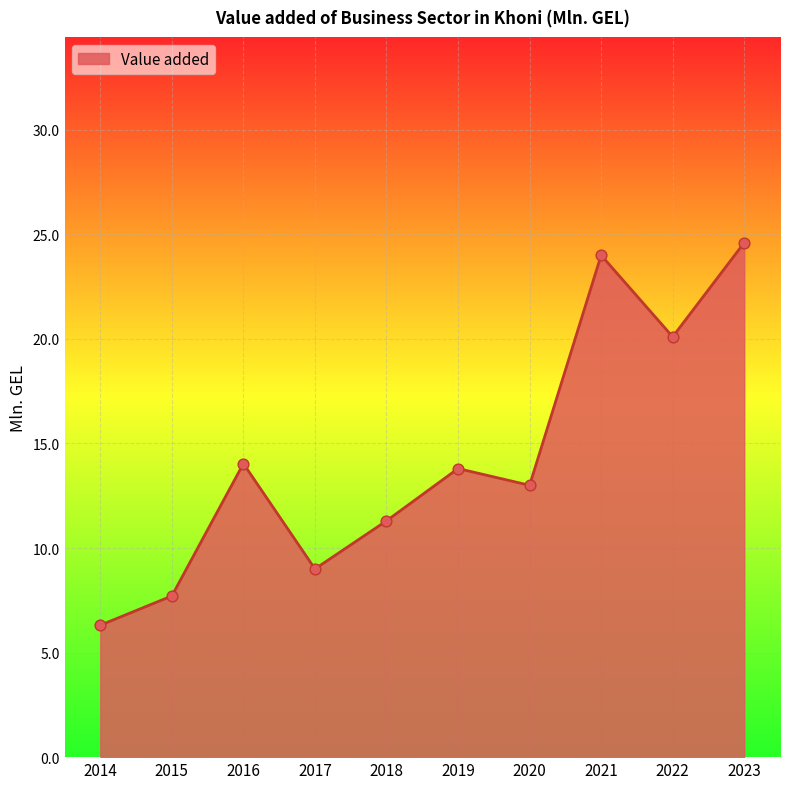

Which has a higher value, 2023 or 2021?

2023